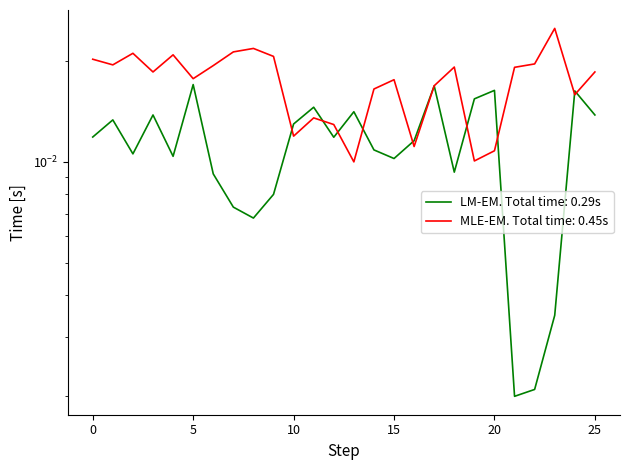

What is the sum of all x values?

0.3